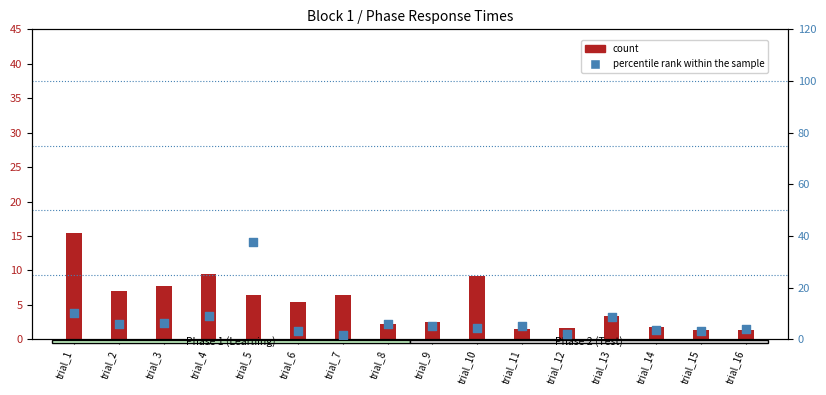

Which series has the largest Y range (max minus min)?

percentile rank within the sample